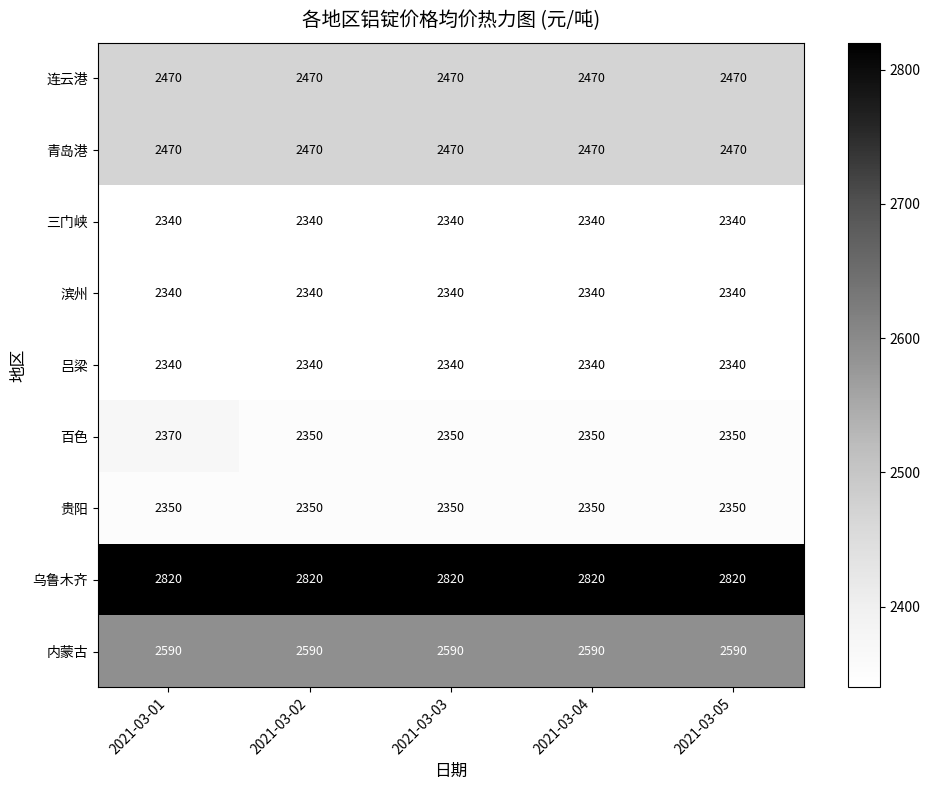

Is the value of 百色 at 2021-03-05 greater than the value of 青岛港 at 2021-03-03?

No